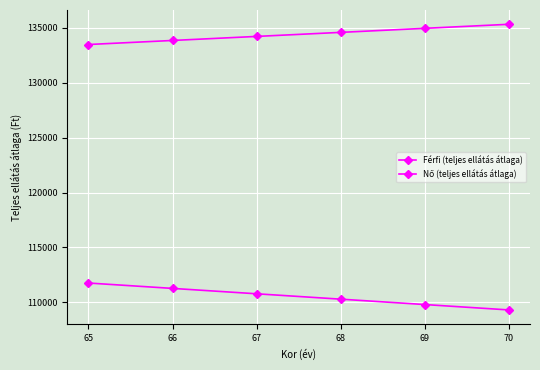

True or false: Férfi (teljes ellátás átlaga) has more than 0 interior local peaks.

False